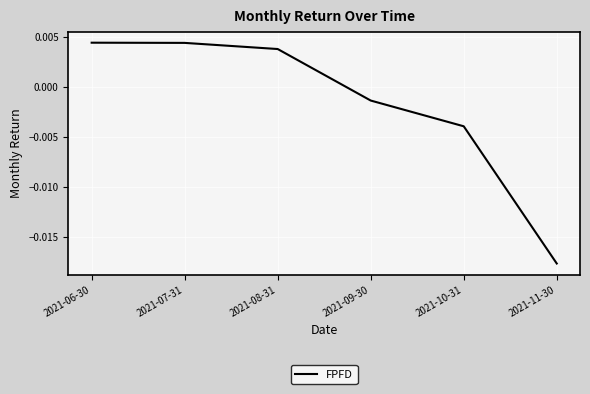

At which category does the chart reach its minimum across all series?

2021-11-30